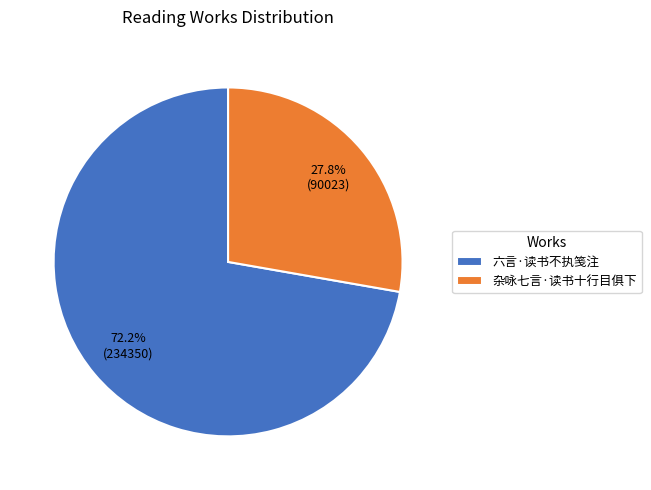

True or false: 杂咏七言·读书十行目俱下 accounts for 28% of the total.

True